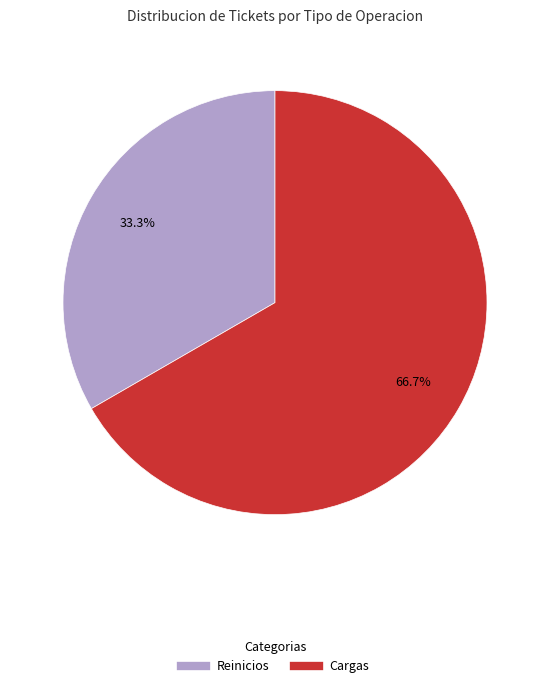

Is Cargas the majority of the pie?

Yes